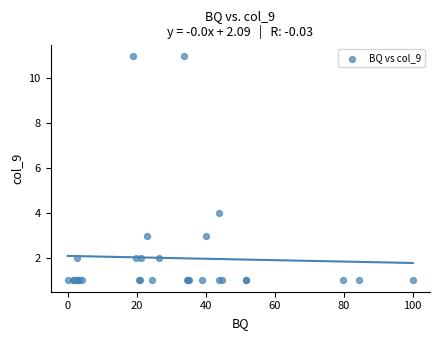

What Y value in the scatter plot is closest to 6?

4